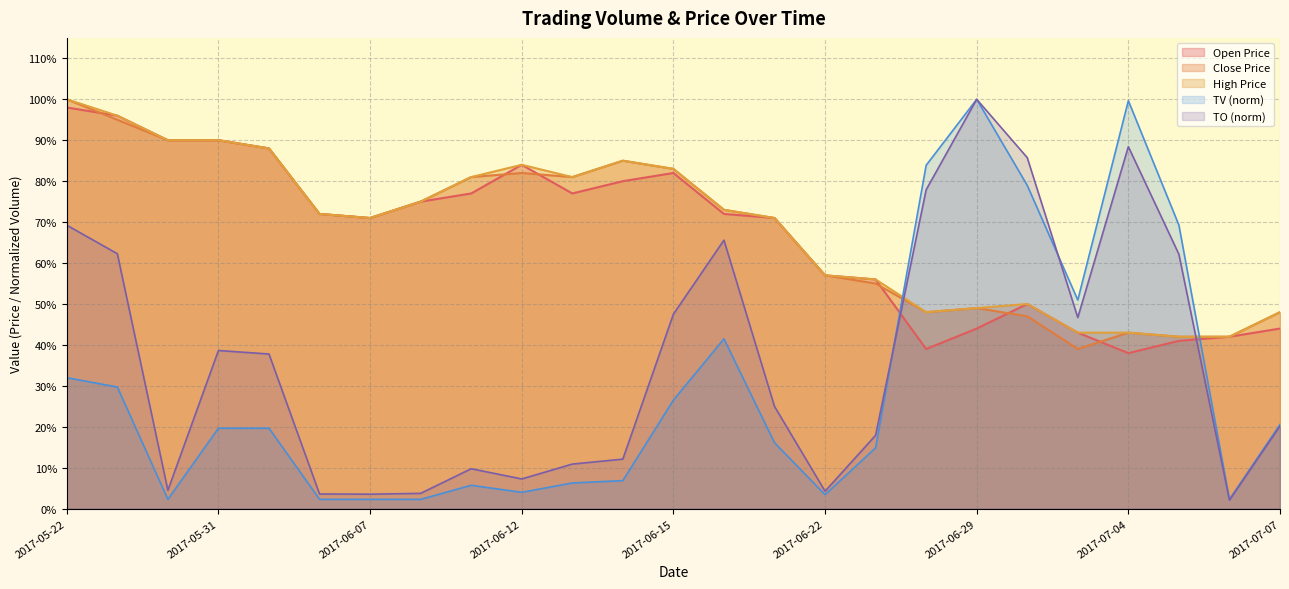

How many categories are shown in the chart?

25